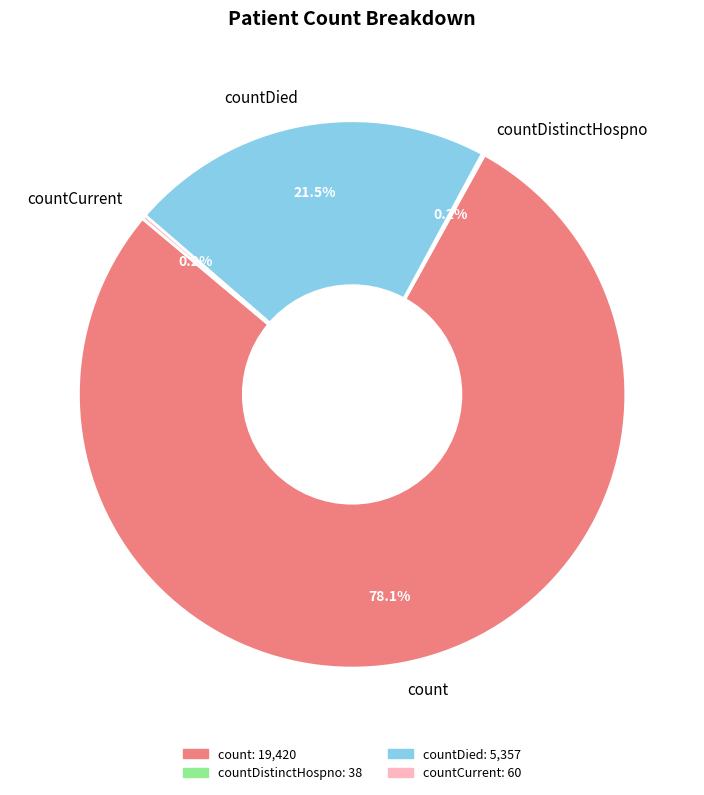

What is the ratio of the value at count to the value at countDied?

3.6